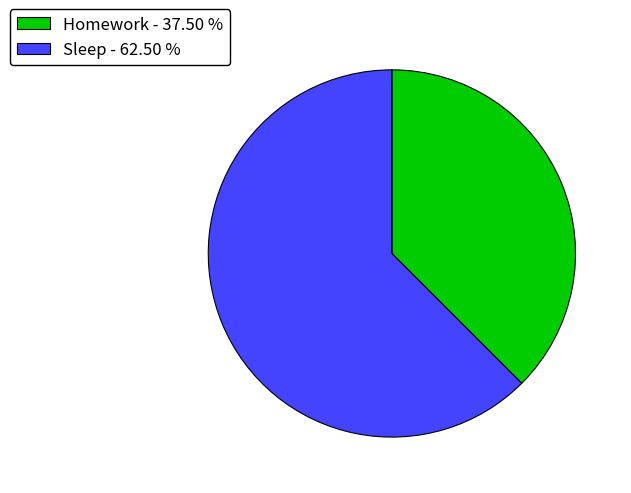

How many slices are in this pie chart?

2